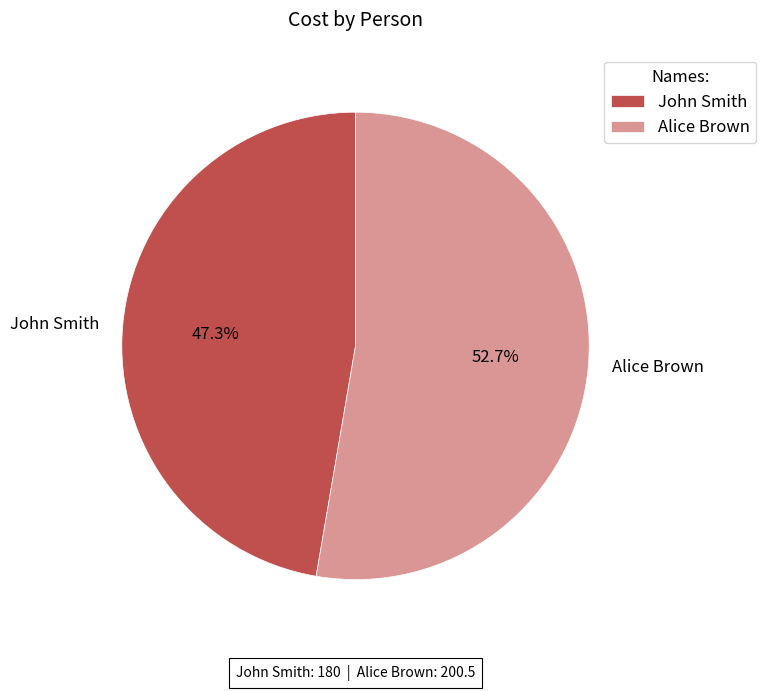

What is the total percentage of John Smith and Alice Brown?

100.0%